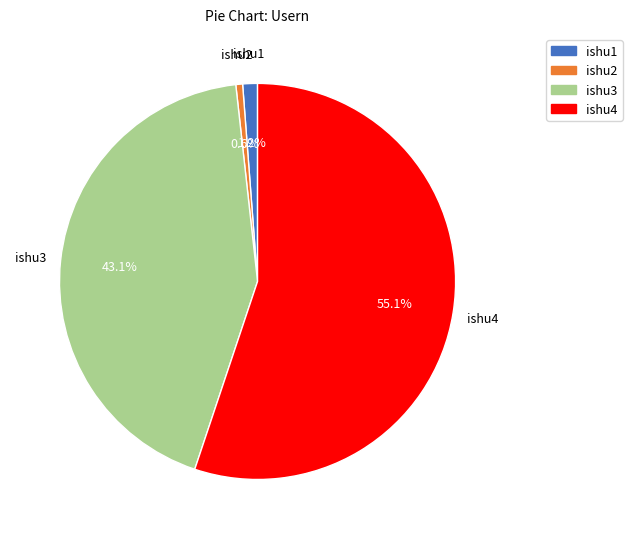

What is the ratio of the value at ishu3 to the value at ishu4?

0.8